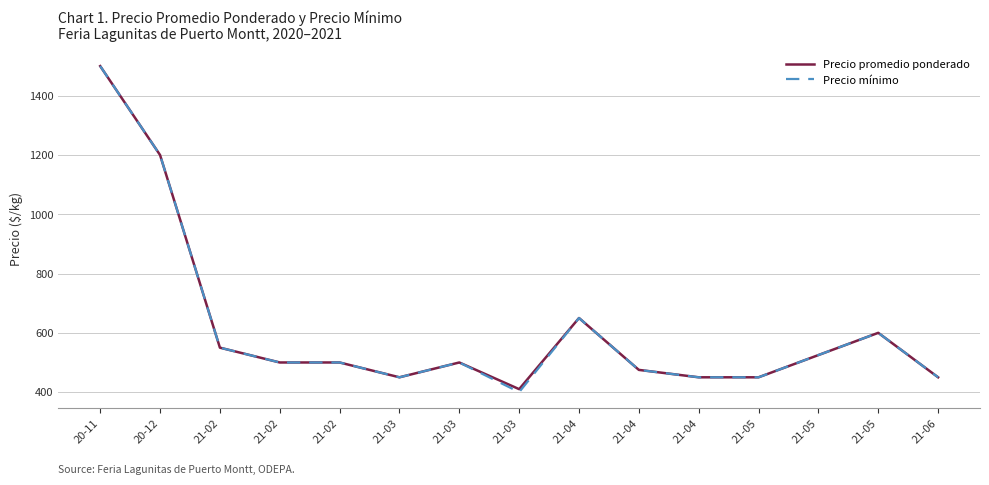

What are all the series names shown in the legend?

Precio promedio ponderado, Precio mínimo